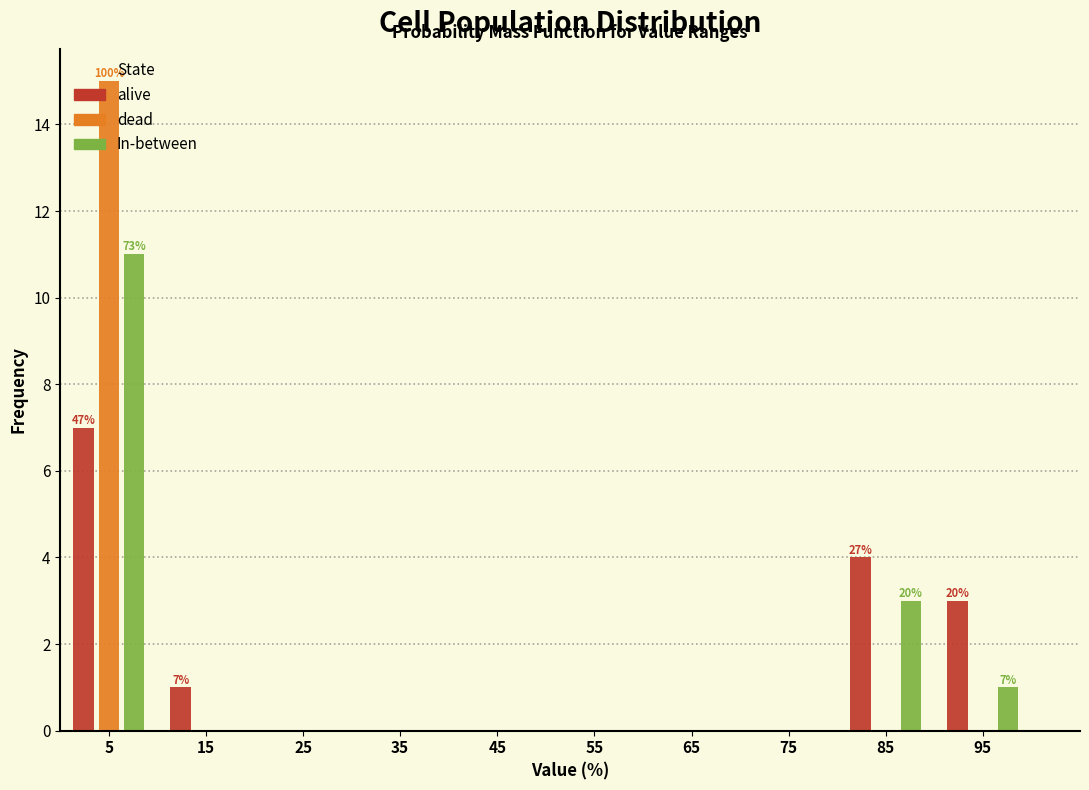

In the alive series, which range on the x-axis has the tallest bar?

0 to 10